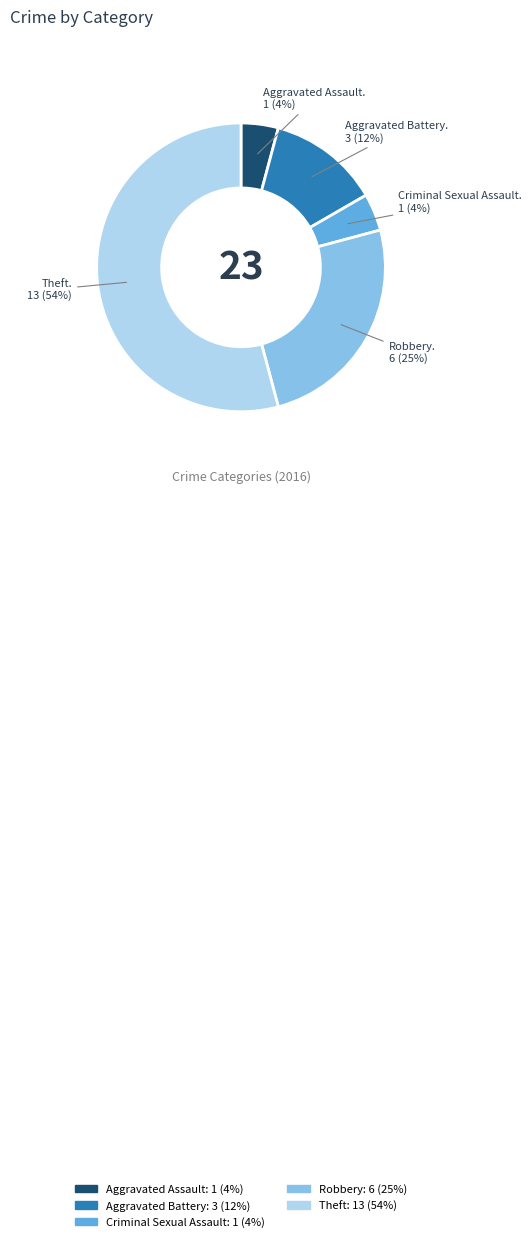

To the nearest percent, what is the combined percentage of Criminal Sexual Assault: 1 (4%) and Robbery: 6 (25%)?

29%